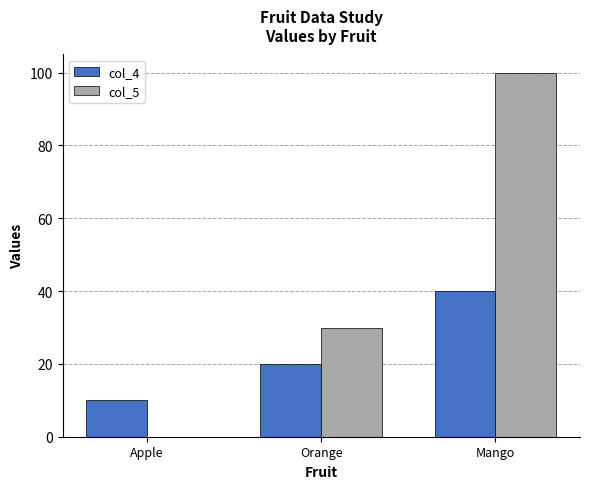

Reading left to right, list all the values displayed in this chart.

col_4: Apple=10	Orange=20	Mango=40
col_5: Apple=0	Orange=30	Mango=100